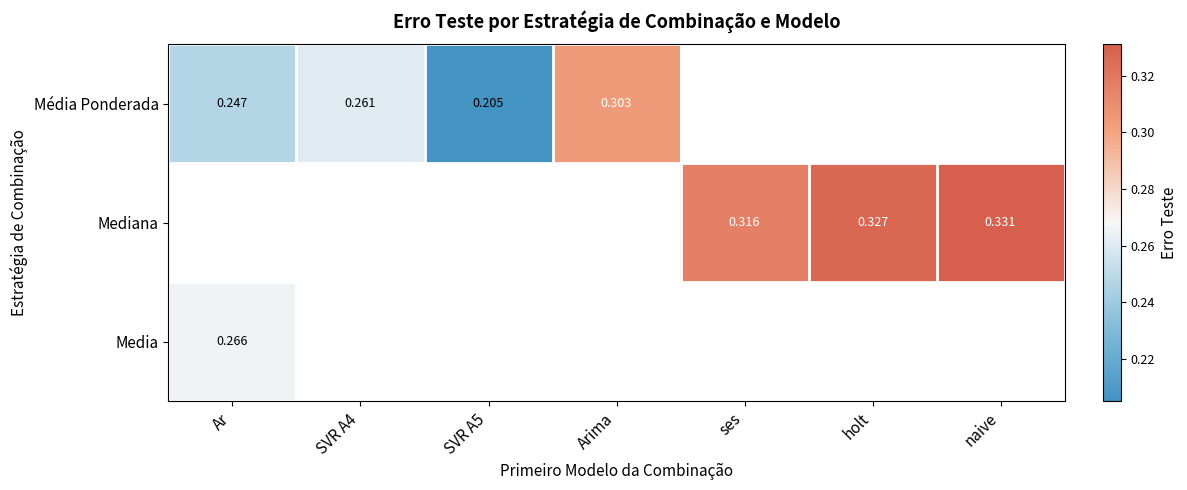

Is the value of Mediana at ses greater than the value of Media at Ar?

Yes